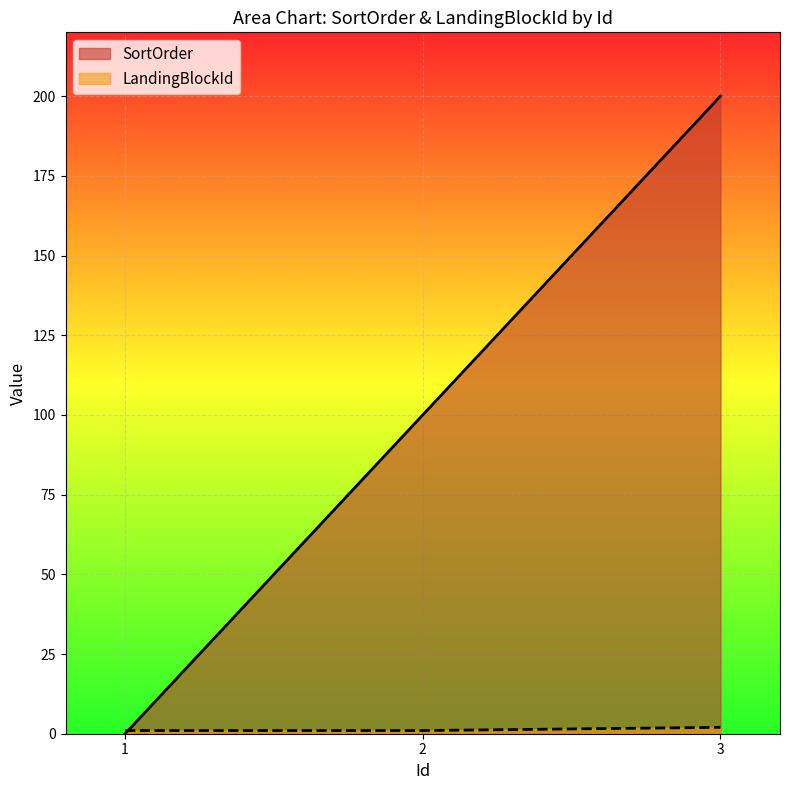

What is the difference between the maximum and minimum values in the LandingBlockId series?

1